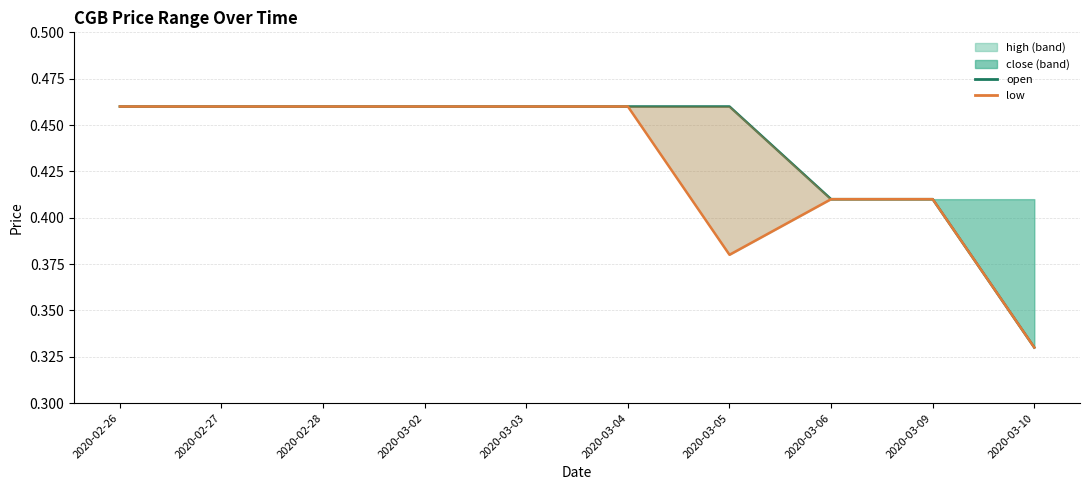

Between 2020-03-02 and 2020-03-04, which series saw the biggest shift?

open